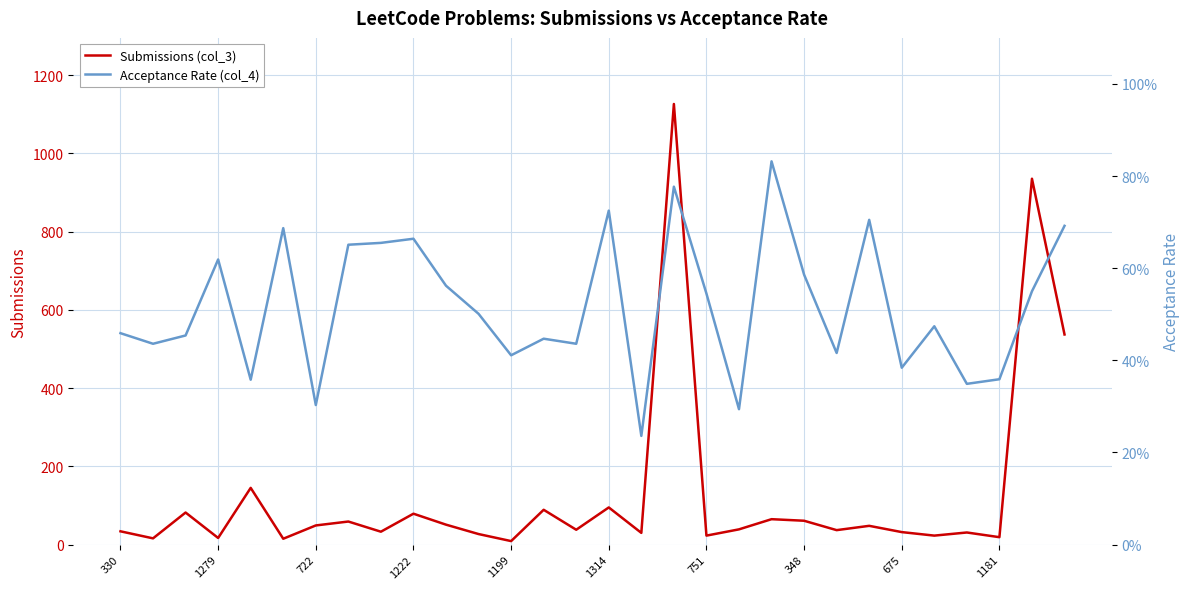

What is the spread (max minus min) of values at 1279?

15.6